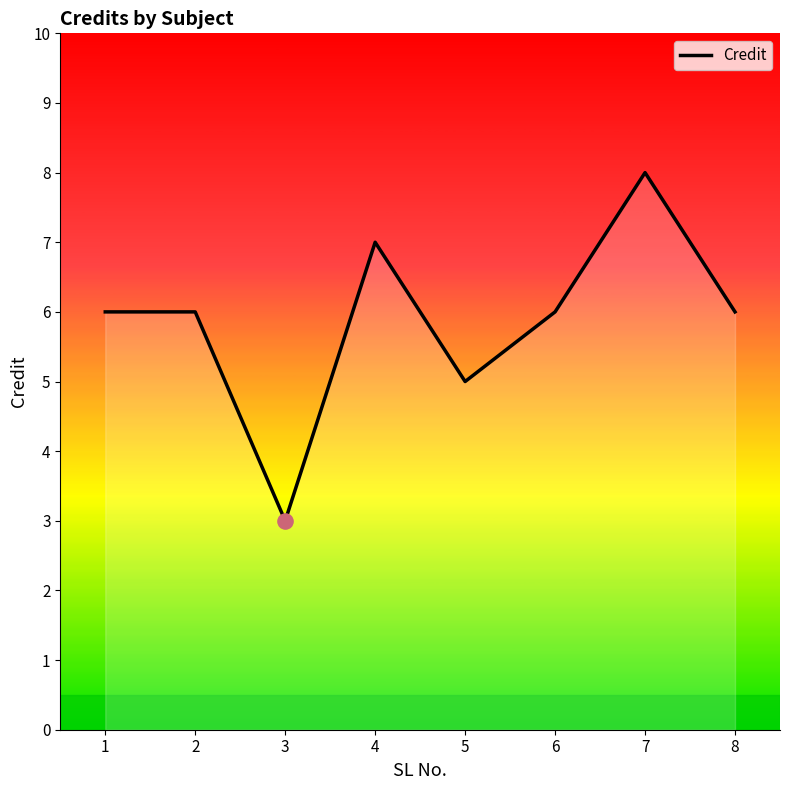

Approximately how many times larger is the value at 5 compared to 3?

1.7